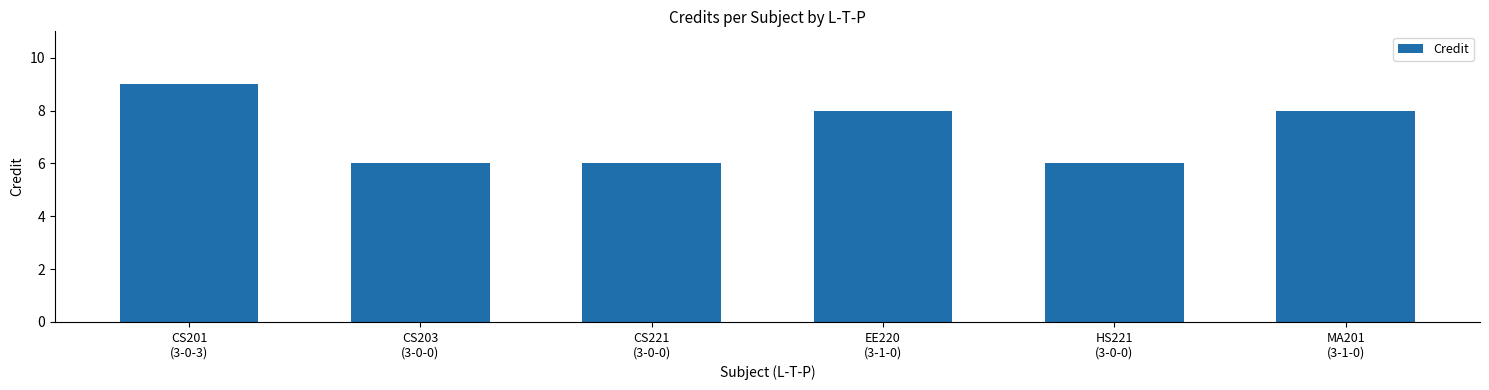

The value at EE220
(3-1-0) is 8. True or false?

True